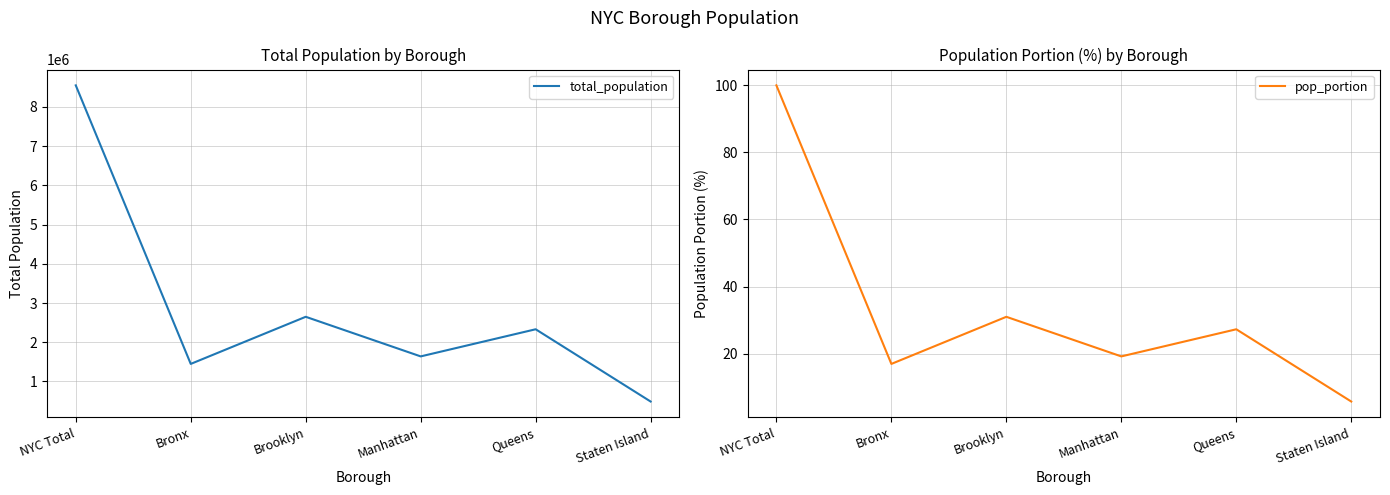

True or false: total_population has more than 1 points higher than both neighbors.

True